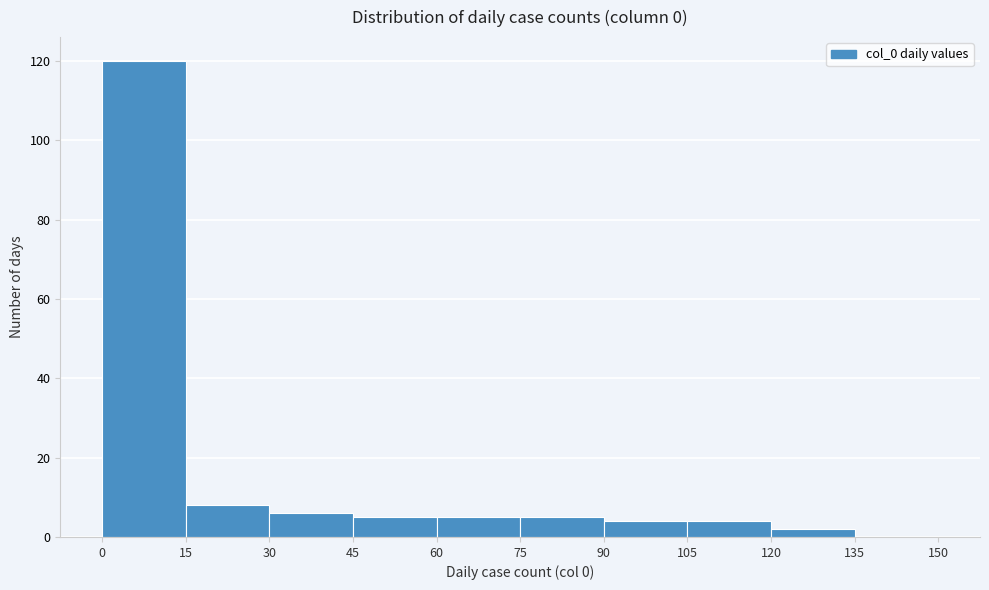

Reading left to right, list every bar in this chart as the range it spans on the x-axis followed by its height. The values are not printed on the chart, so give them approximately, as read against the axis.

0 to 15: 120
15 to 30: 8
30 to 45: 6
45 to 60: 6
60 to 75: 6
75 to 90: 6
90 to 105: 4
105 to 120: 4
120 to 135: 2
135 to 150: 0